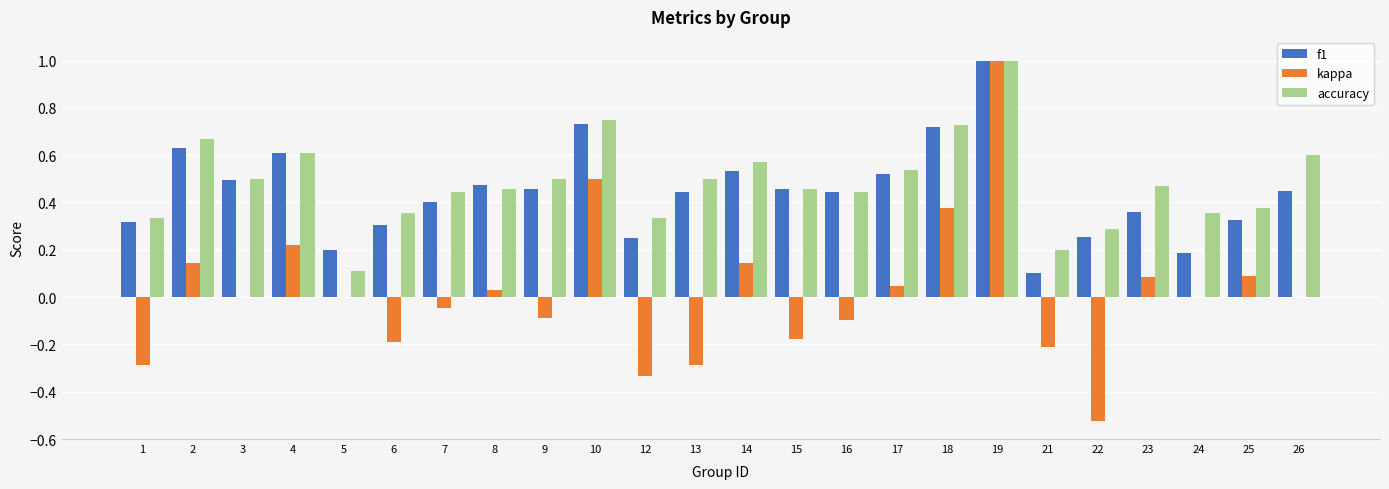

What is the sum of all accuracy values?

11.6